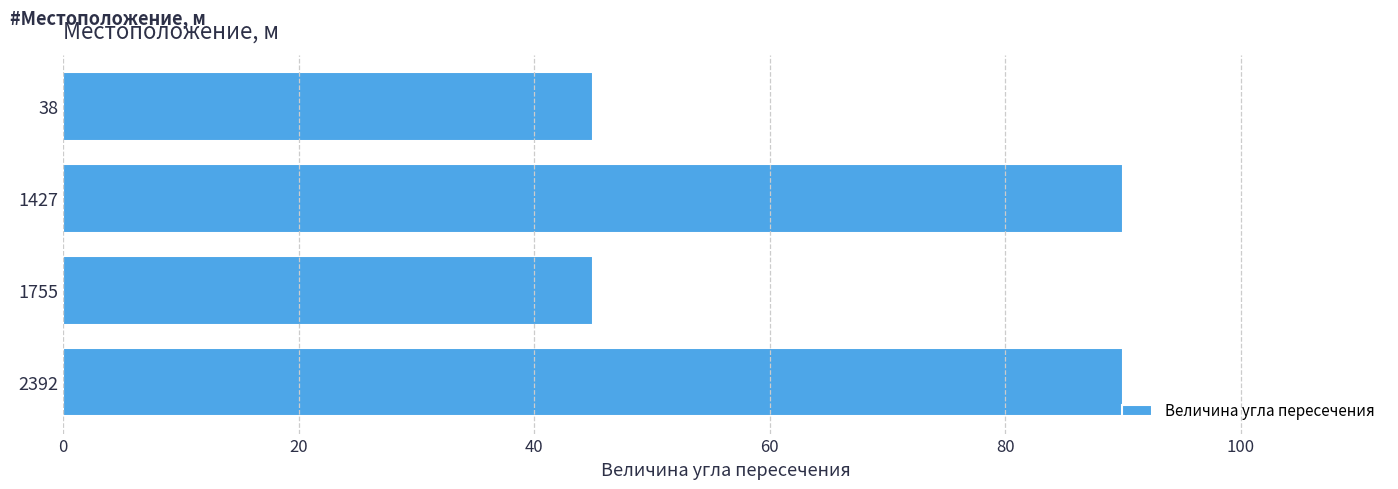

What is the sum of all values?

270